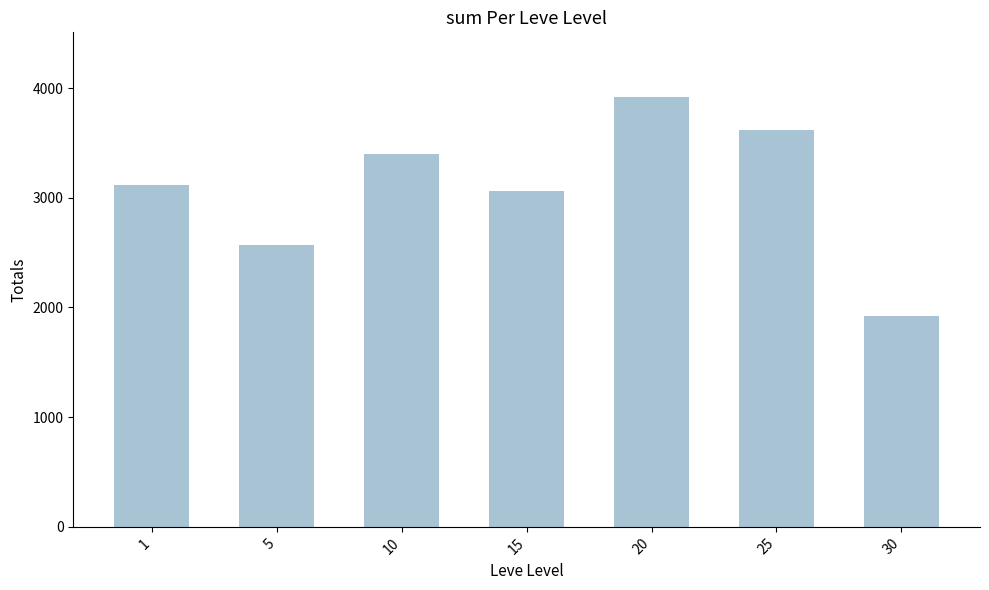

What is the sum of all values?

21610